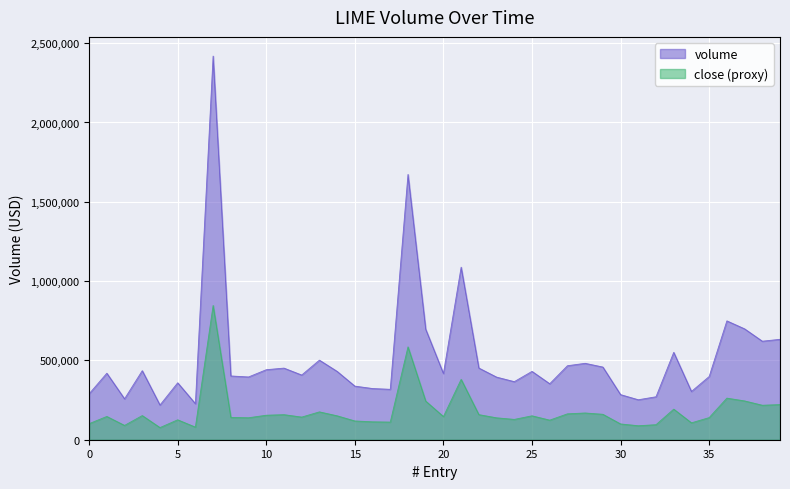

What is the minimum value for volume?

218775.0